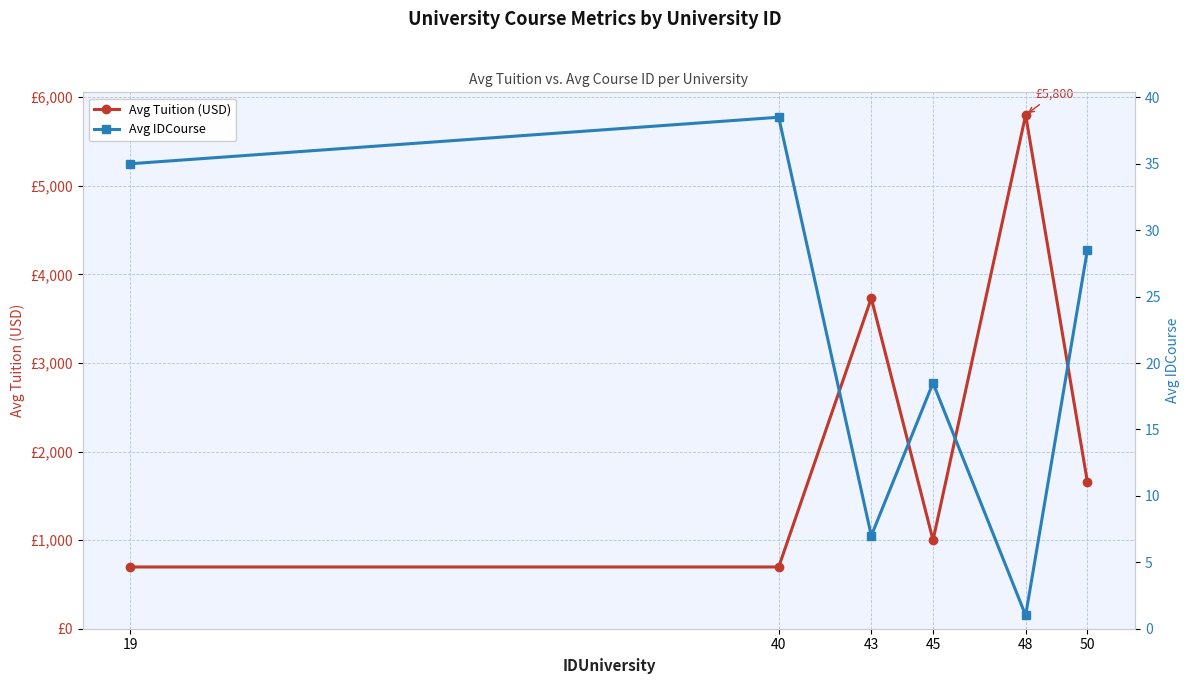

The value of Avg Tuition (USD) at 45 is 637.3. True or false?

False